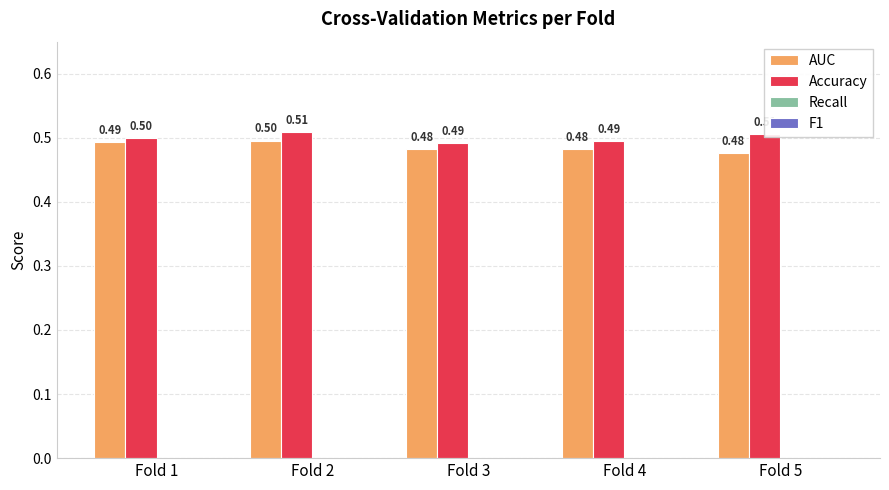

Which series changed the most between Fold 4 and Fold 5?

Accuracy